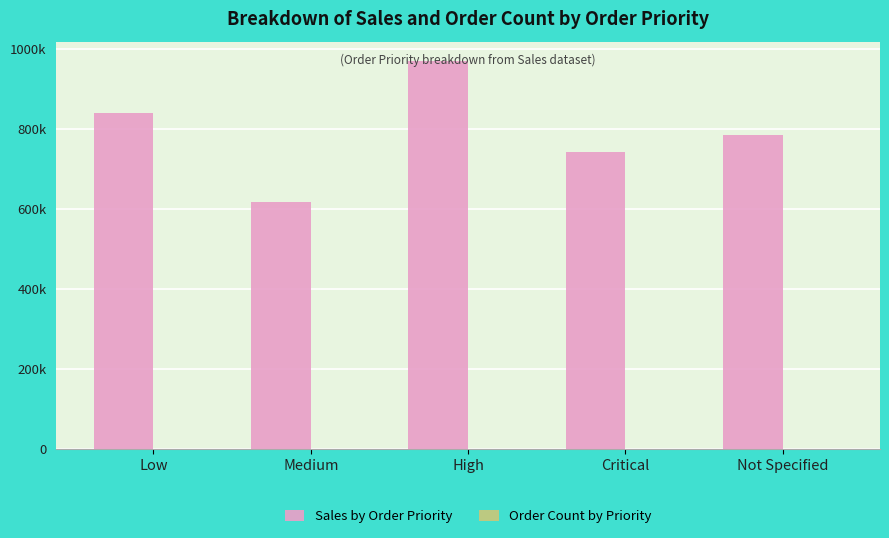

Reading left to right, extract all data points from this chart.

Sales by Order Priority: 840642.1	617294.7	970829.5	742899.9	786413.2
Order Count by Priority: 430.0	387.0	448.0	411.0	424.0